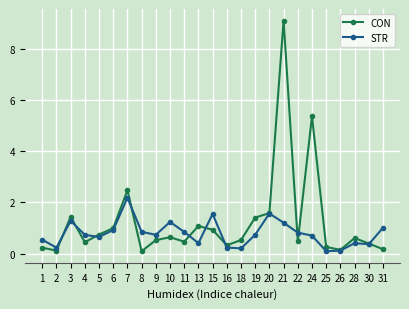

What is the difference between the highest and lowest values at 5?

0.1